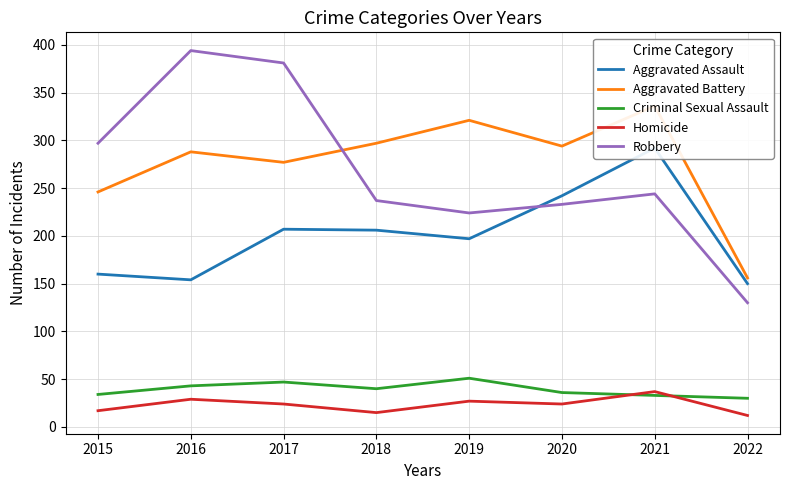

What is the difference between the maximum and minimum values in the Robbery series?

264